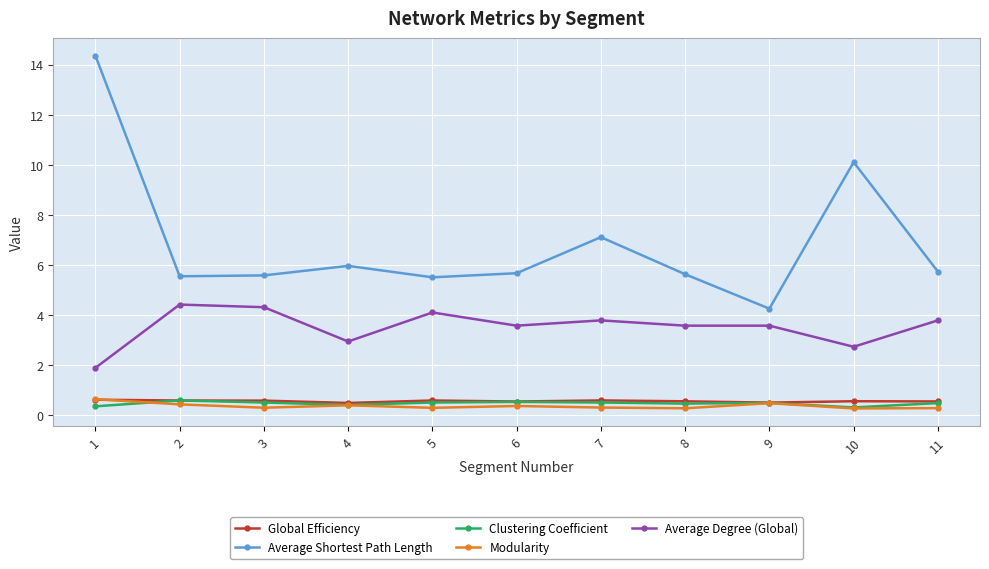

What is the spread (max minus min) of values at 9?

3.8